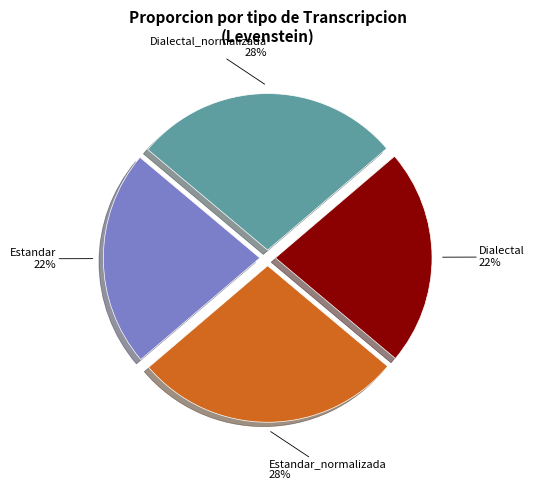

Does any single category account for the majority?

No